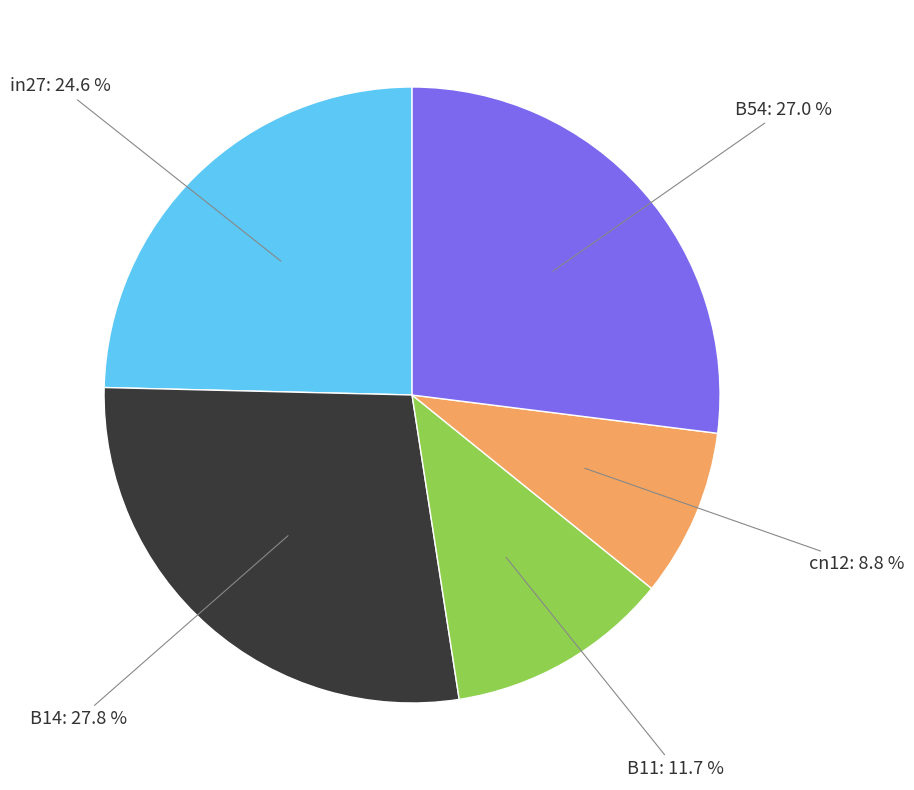

Does any single category account for the majority?

No